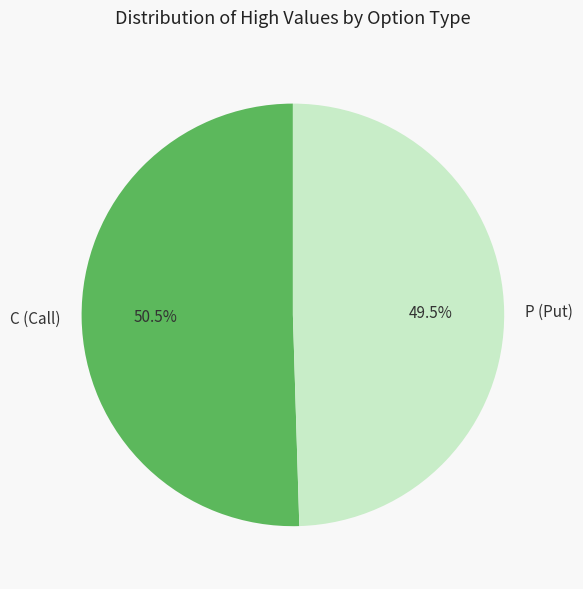

Which slice is the largest?

C